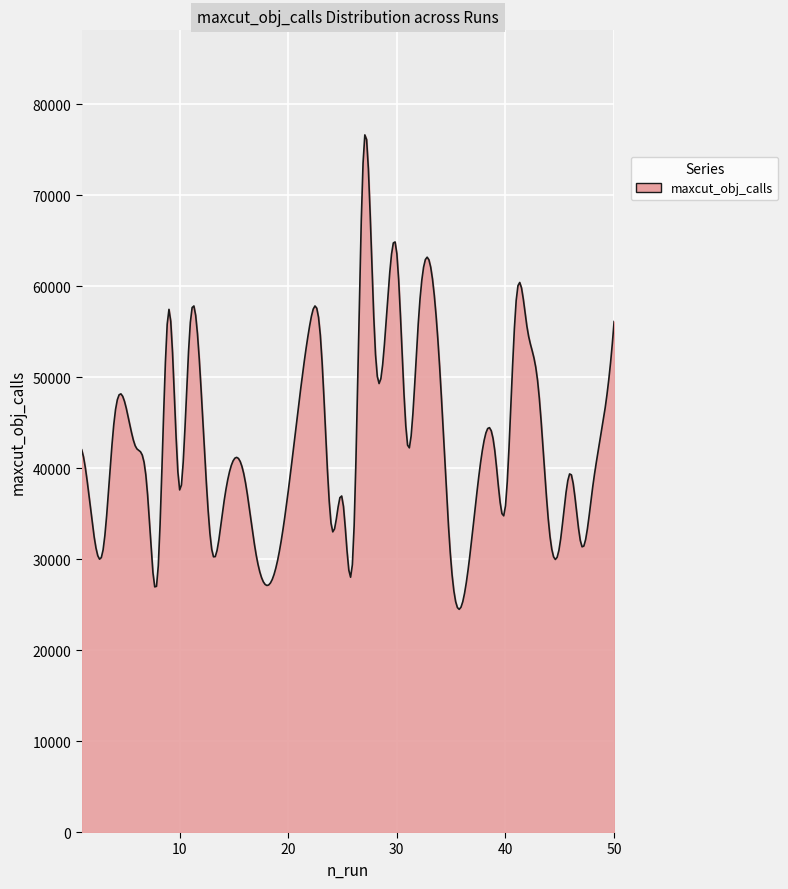

What is the difference between the maximum and minimum values?

52151.8